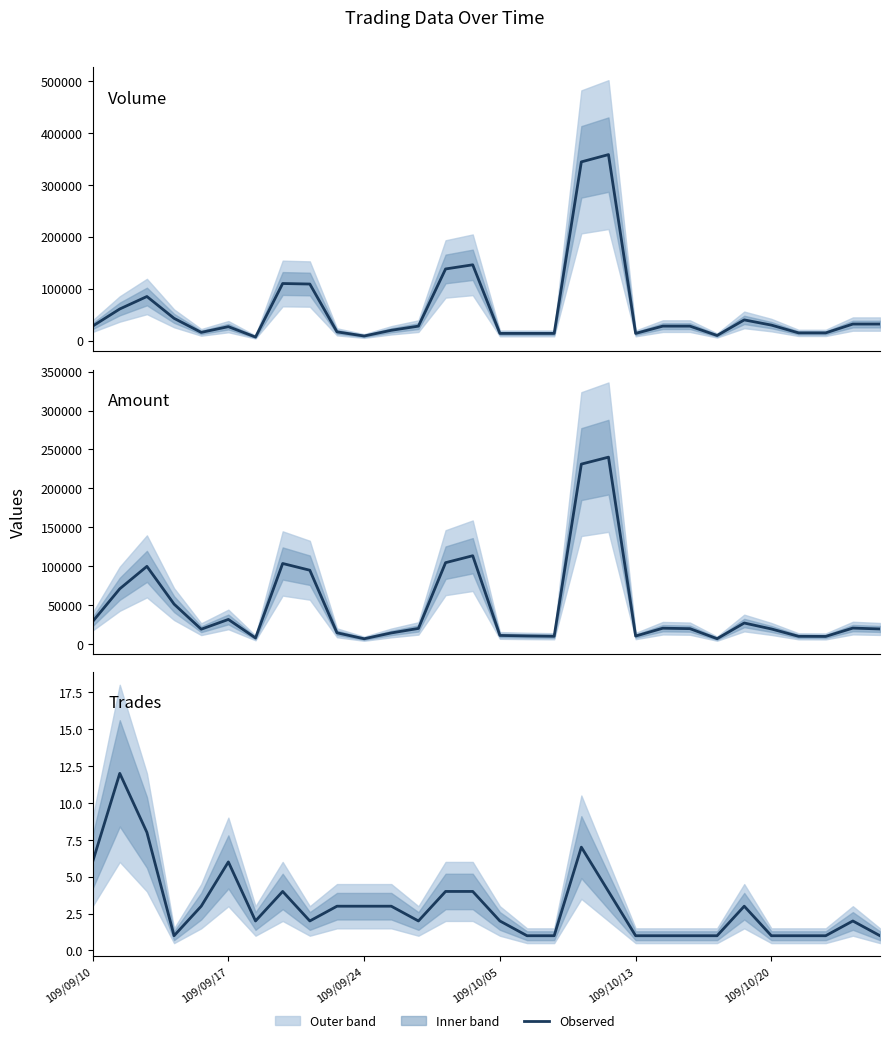

What is the sum of all col_8 (Trades) values?

91